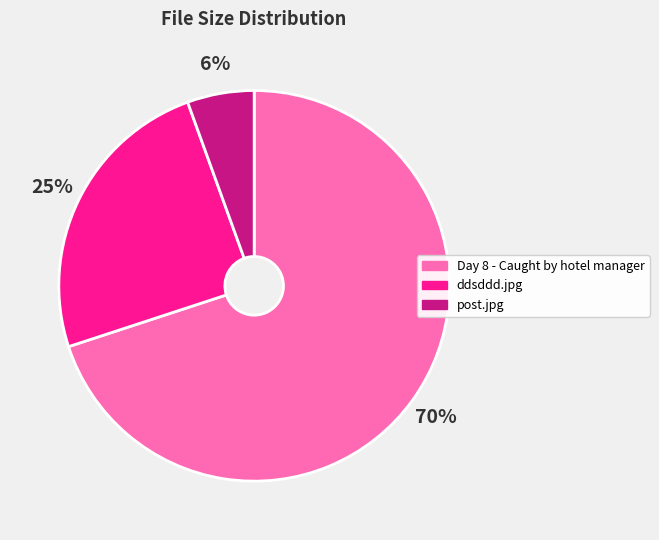

True or false: ddsddd.jpg accounts for 36% of the total.

False